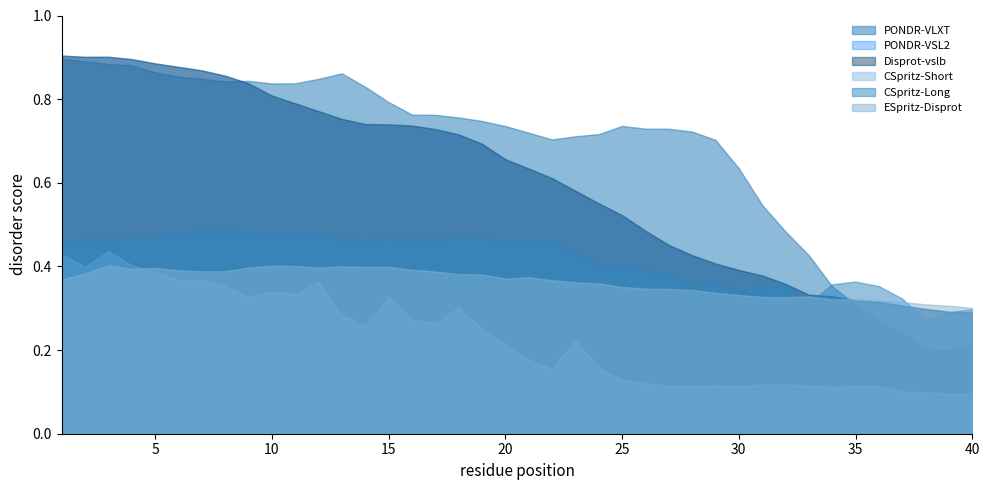

Which series ends up on top after the final intersection of PONDR-VLXT and ESpritz-Disprot?

ESpritz-Disprot